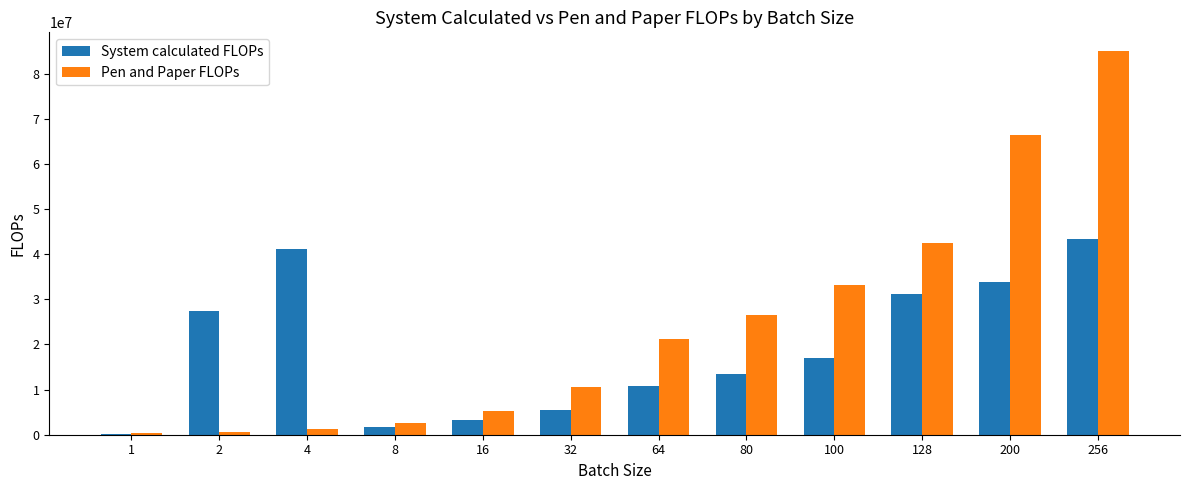

Does the chart contain stacked bars?

No